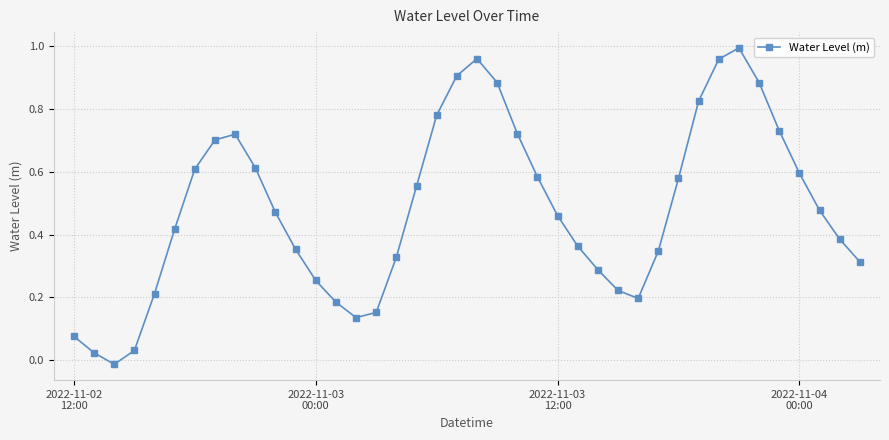

How many interior local valleys (lower than both neighbors) does the data have?

3